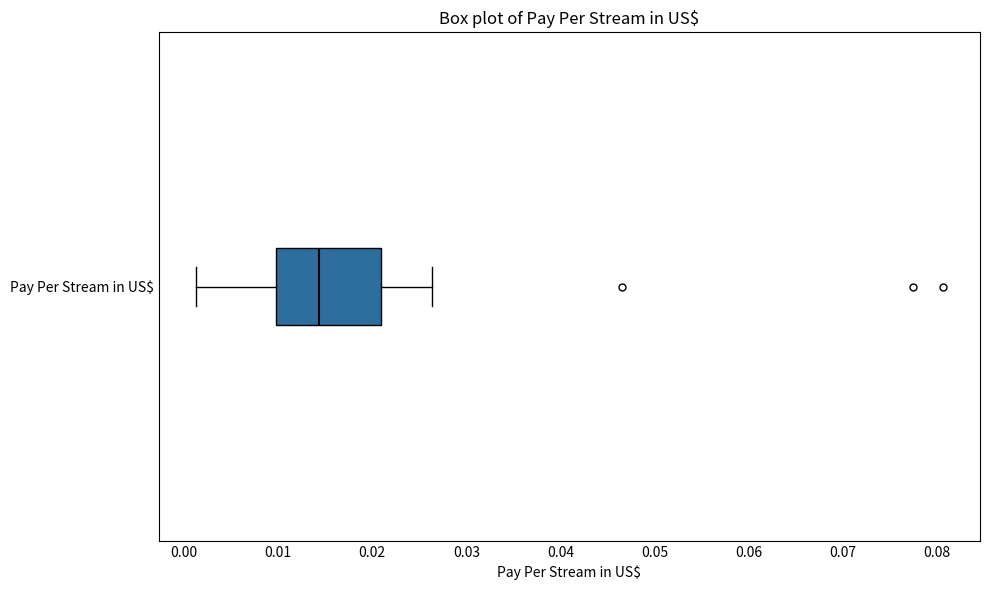

Transcribe this box plot: give where the median line is, the range the box spans, and where the two whiskers end, as read against the x-axis. The values are not printed on the chart, so give them approximately, as read against the axis.

median 0.014, box 0.010 to 0.021, whiskers 0.001 to 0.026